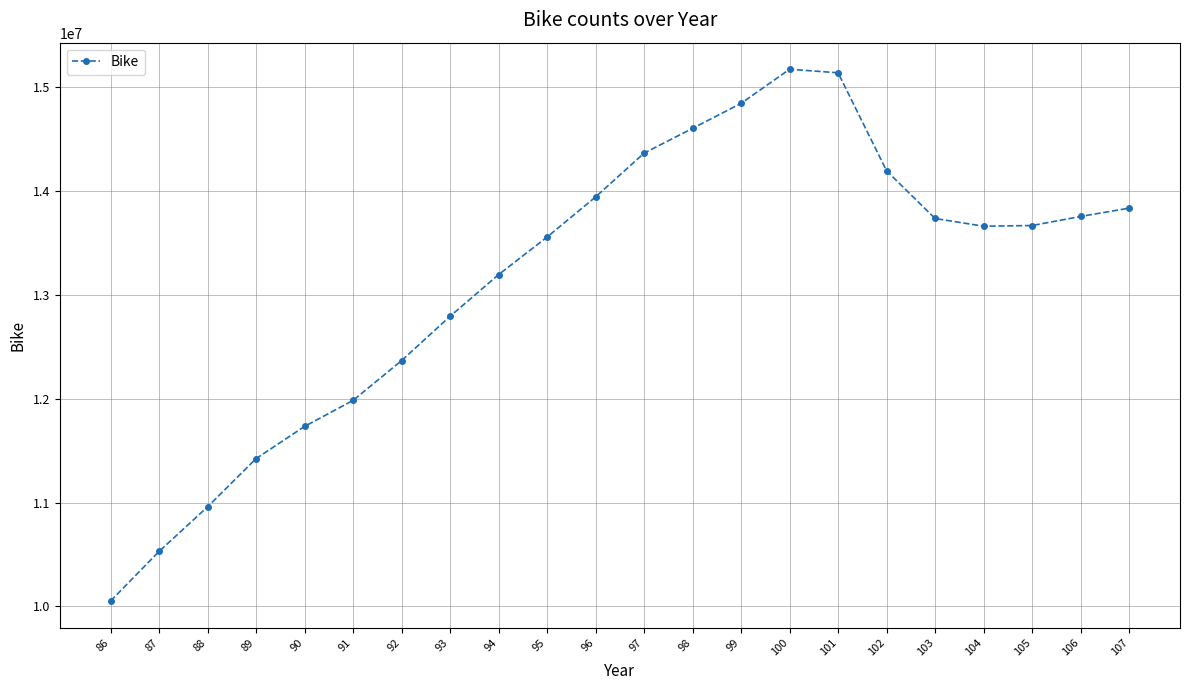

What is the change in value from 91 to 93?

+810193